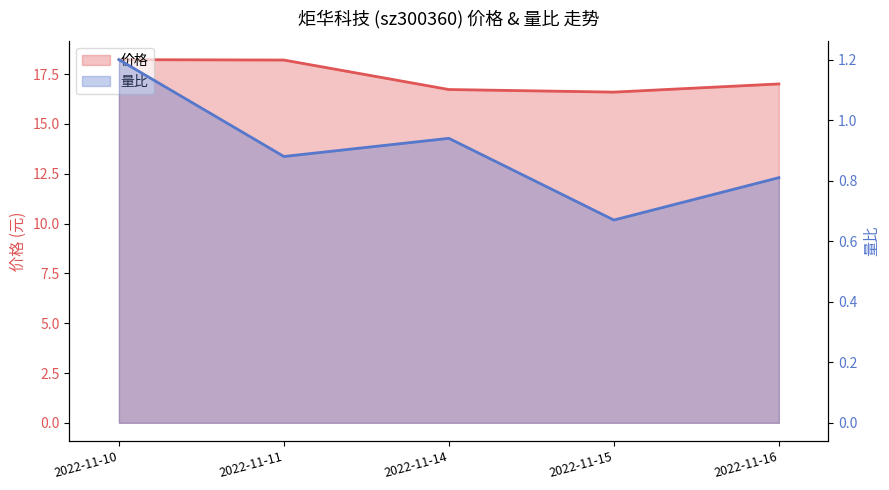

Reading left to right, list all the values displayed in this chart.

价格: 2022-11-10=18.2	2022-11-11=18.2	2022-11-14=16.7	2022-11-15=16.6	2022-11-16=17.0
量比: 2022-11-10=1.2	2022-11-11=0.9	2022-11-14=0.9	2022-11-15=0.7	2022-11-16=0.8